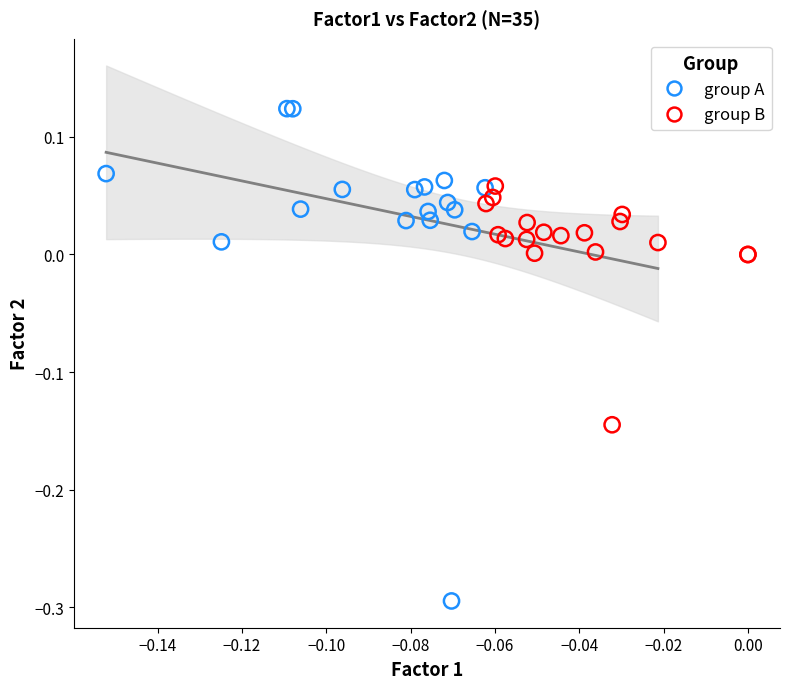

Which series contains the highest Y value?

group A